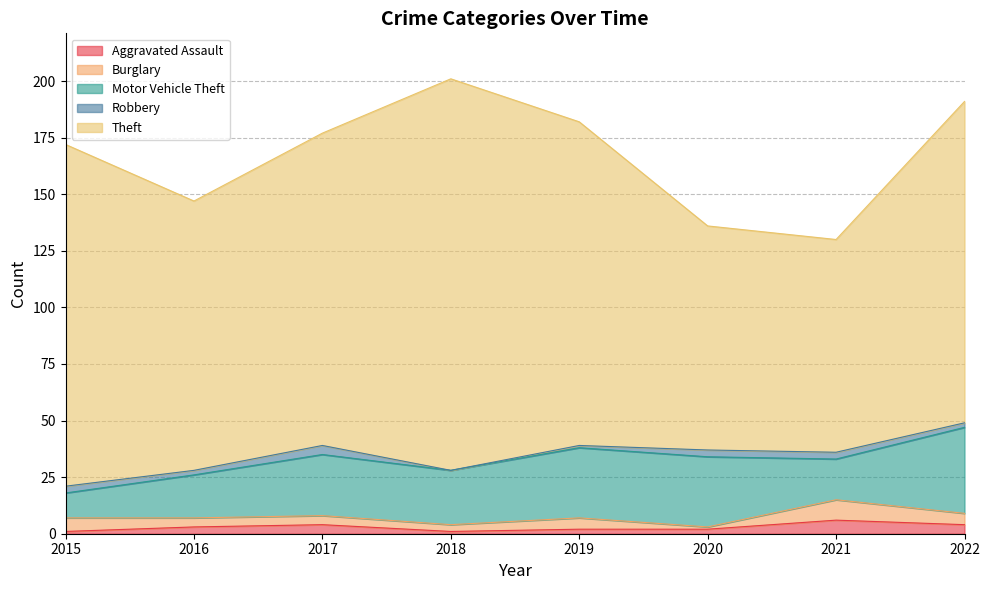

The value of Theft at 2016 is 119. True or false?

True